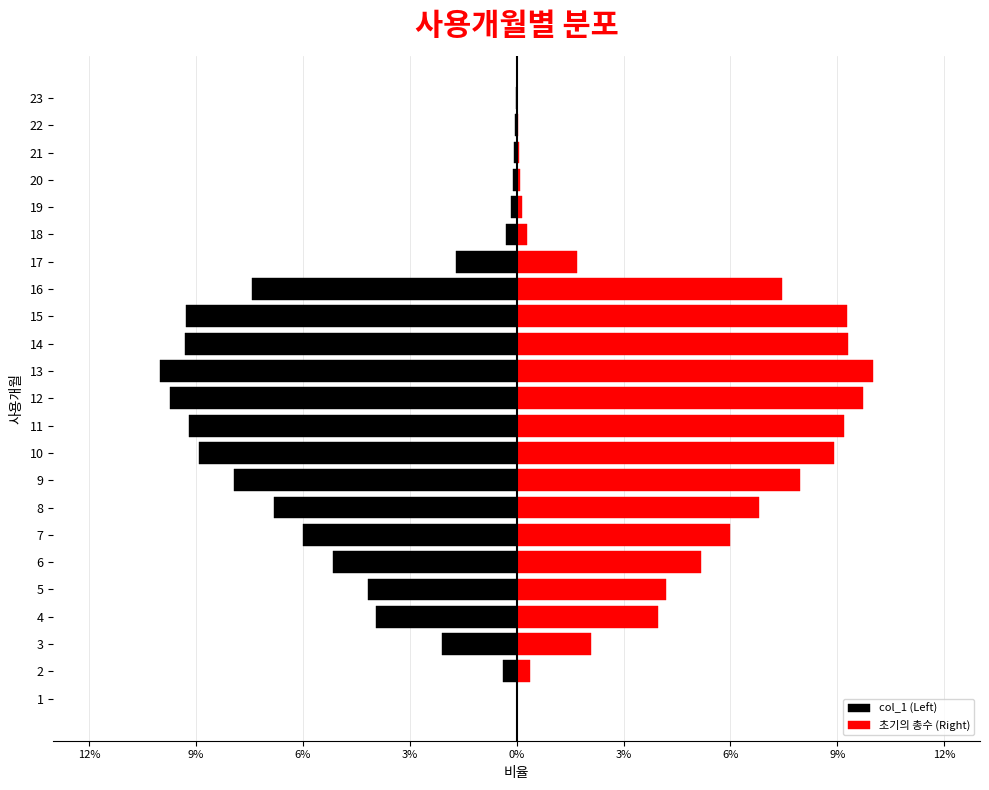

What is the approximate value of 초기의 총수 (Right) at 14?

0.1